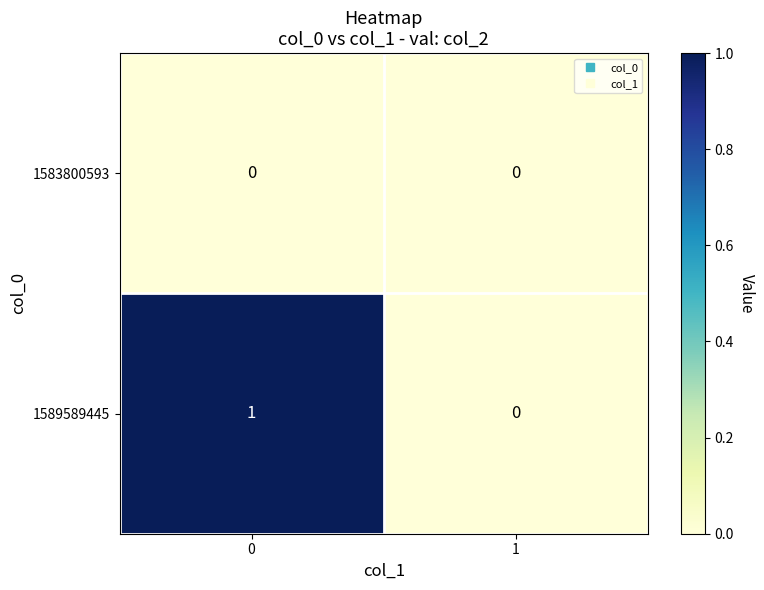

Rank the series by their maximum value, from lowest to highest.

1583800593, 1589589445